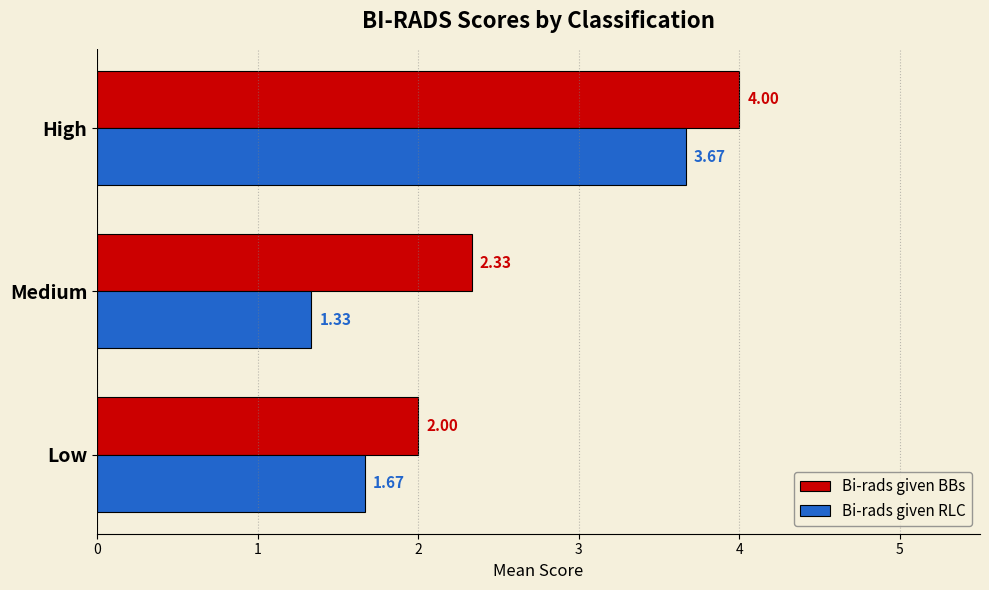

At which label is Bi-rads given BBs closest to 3?

Medium